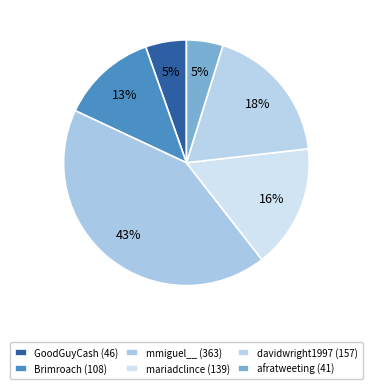

What is the largest slice in the pie chart?

mmiguel__ (363)